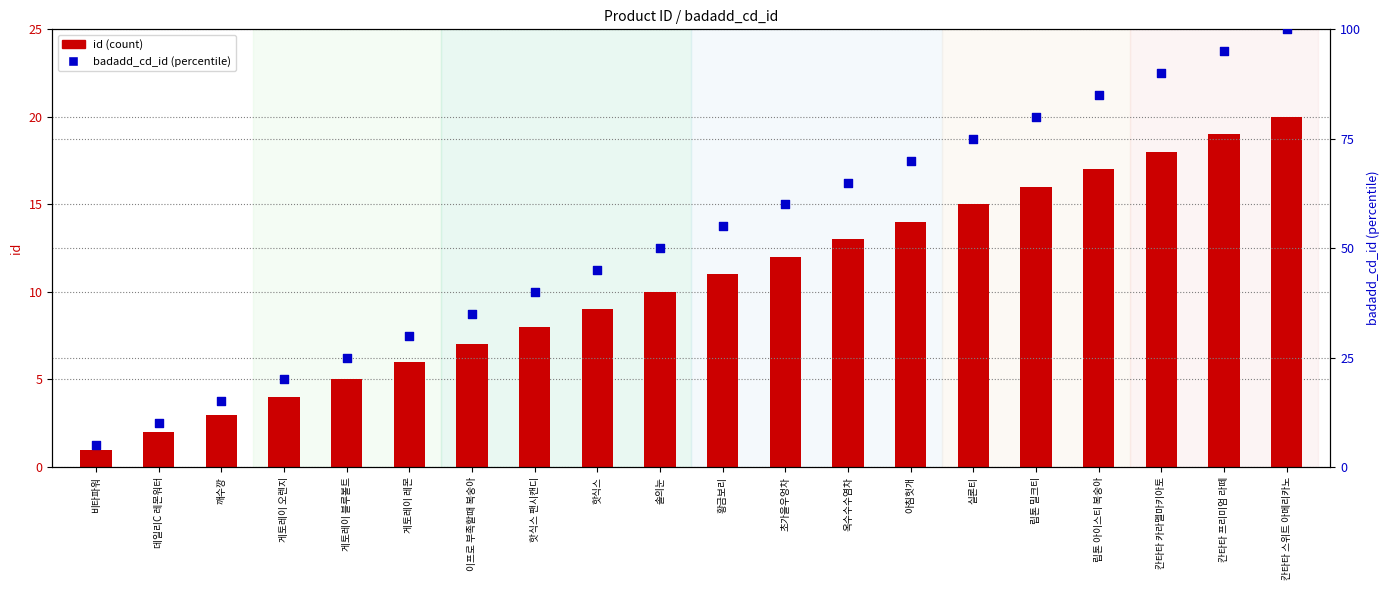

At which category is the sum across all series the highest?

칸타타 스위트 아메리카노